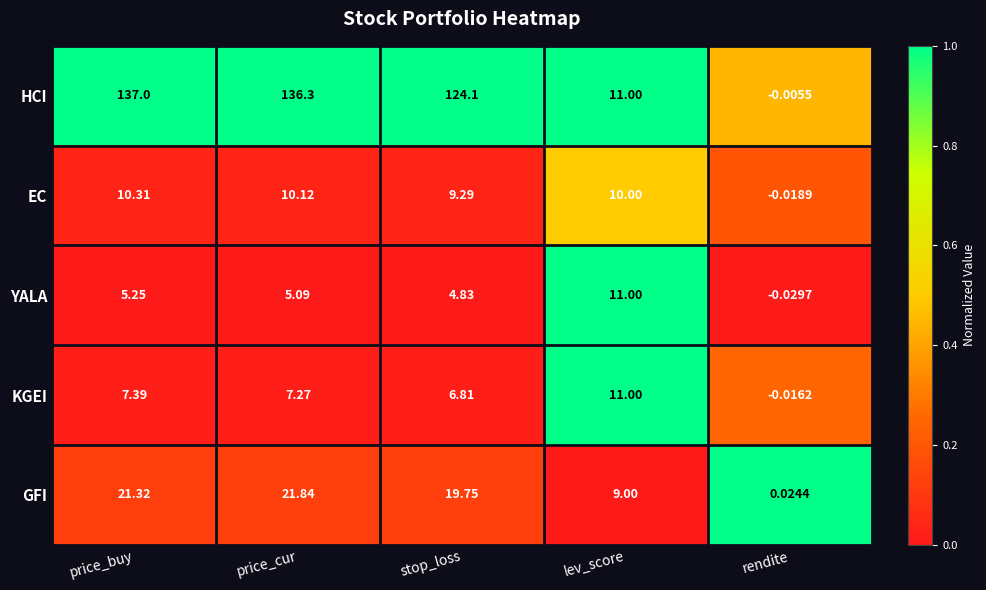

Which series has the largest total across all categories?

HCI